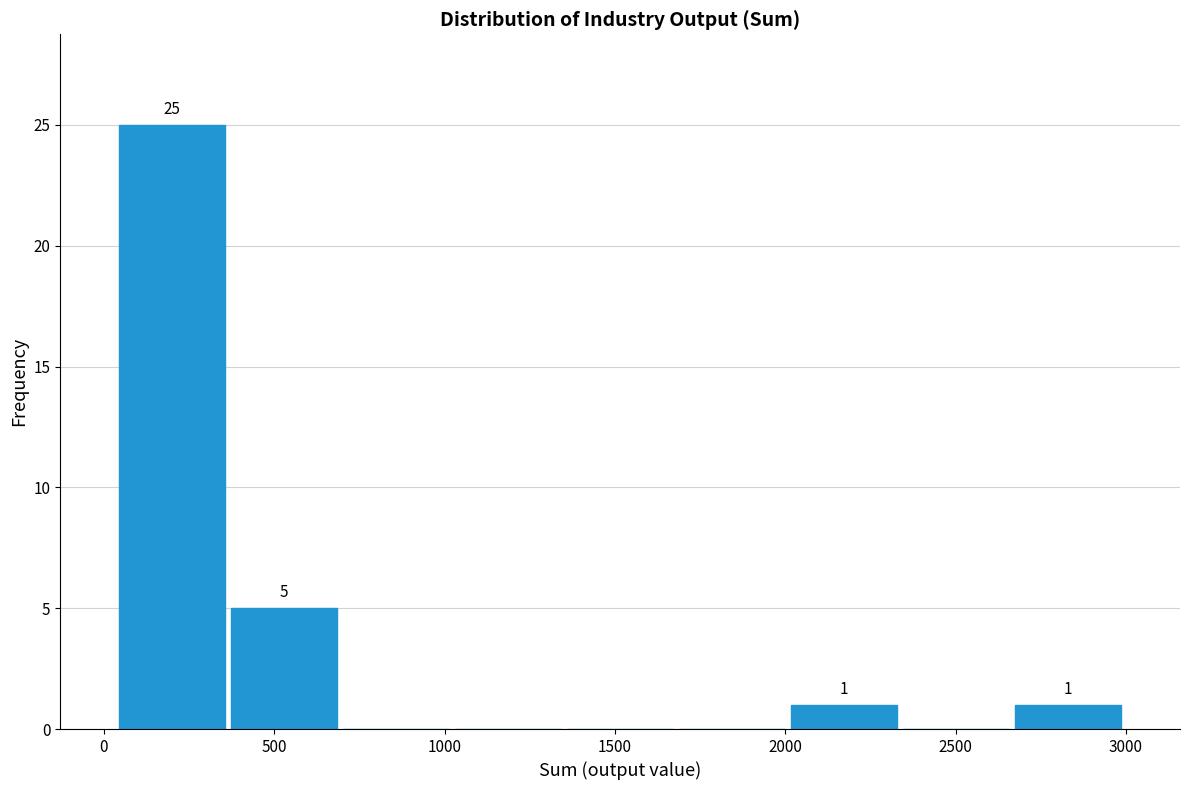

Which range on the x-axis has the tallest bar?

50 to 350